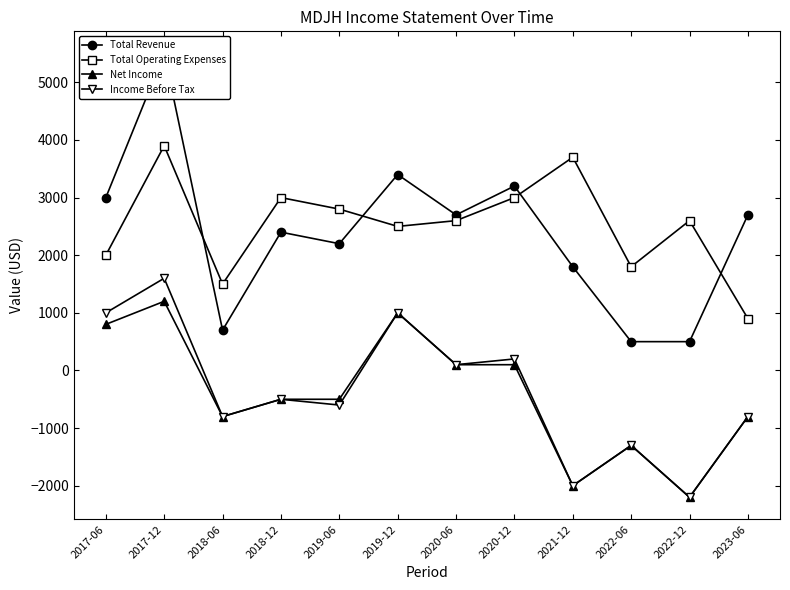

What is the label of the 3rd point from the right?

2022-06